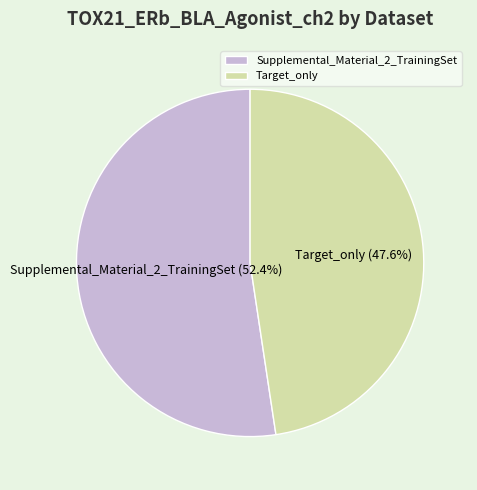

Which category has the smallest portion of the pie?

Target_only